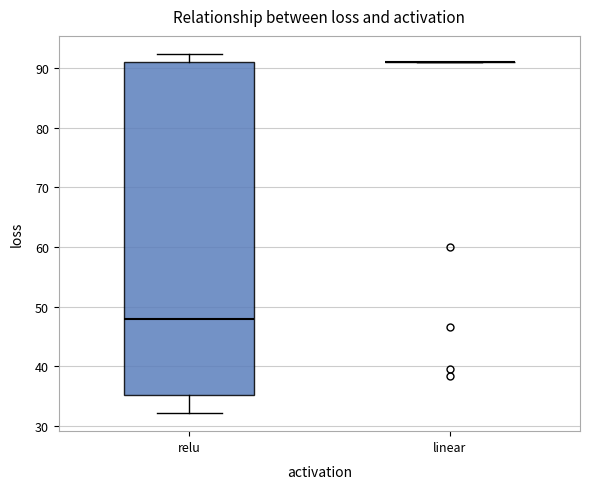

Where does the upper whisker of the box for relu end on the y-axis? The values are not printed on the chart, so give them approximately, as read against the axis.

92